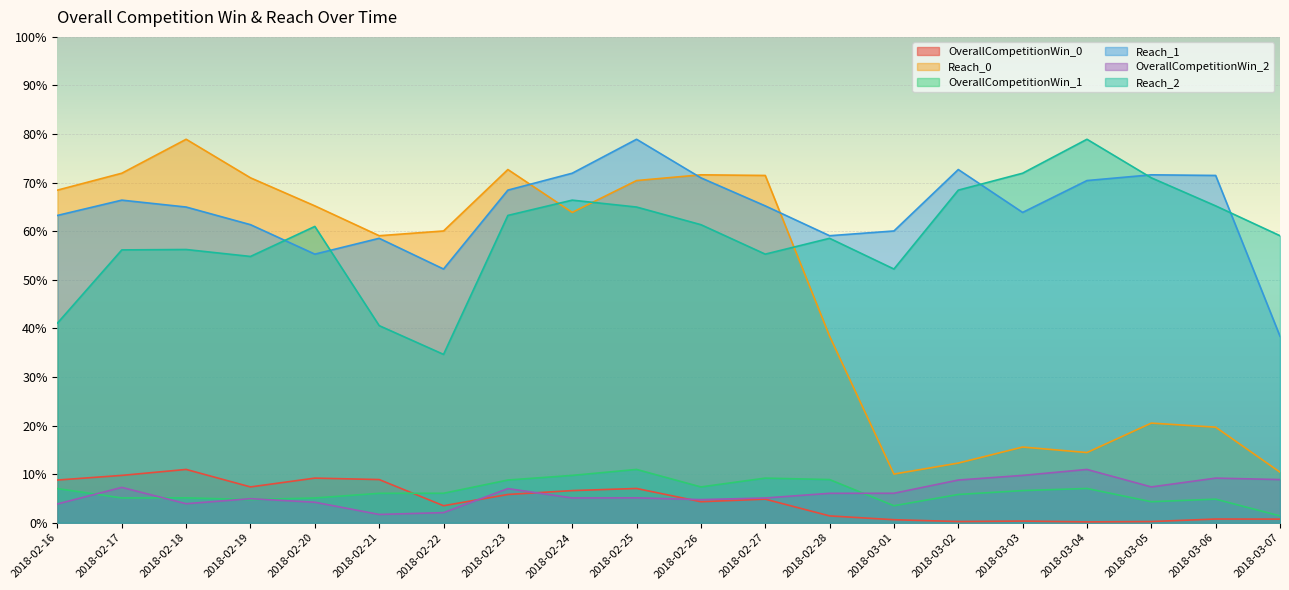

What position from the right is 2018-02-26?

10